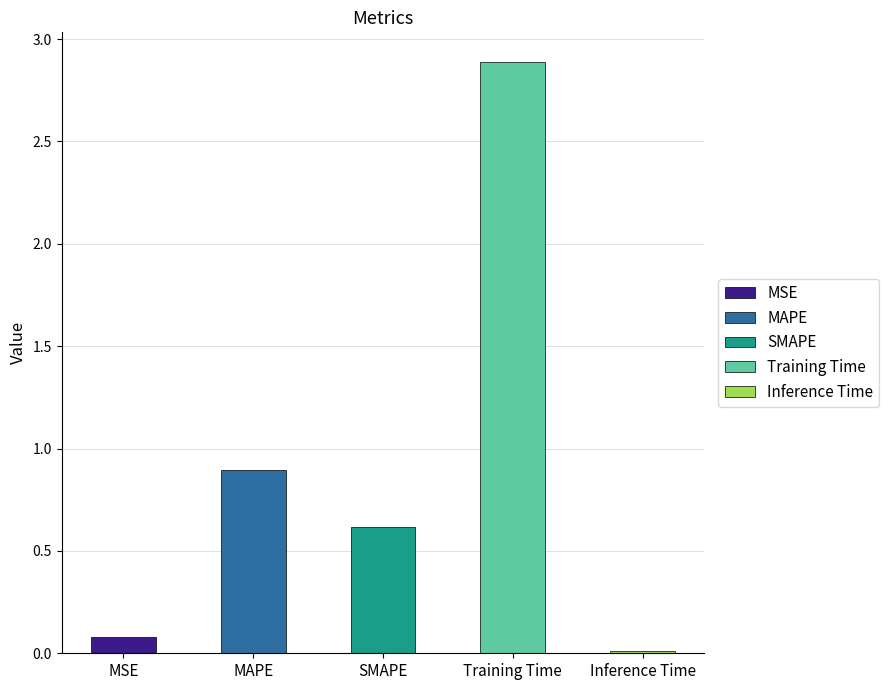

What is the average value?

0.9